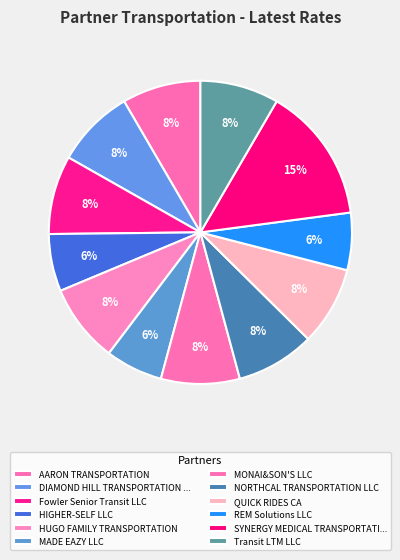

Count the number of slices in the pie.

12